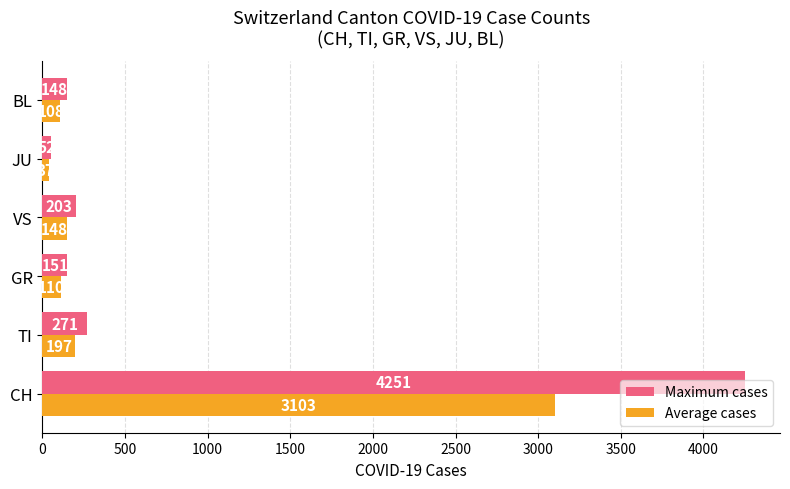

At GR, list the series in order from largest to smallest.

Maximum cases, Average cases